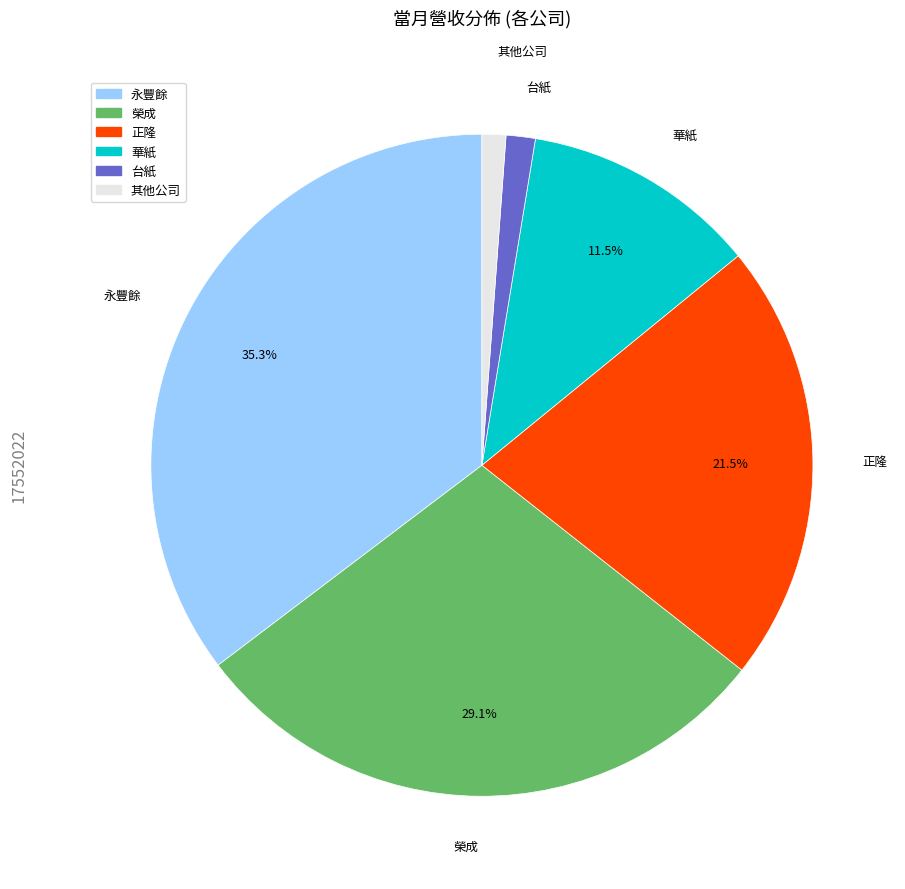

To the nearest percent, what is the average slice percentage?

17%